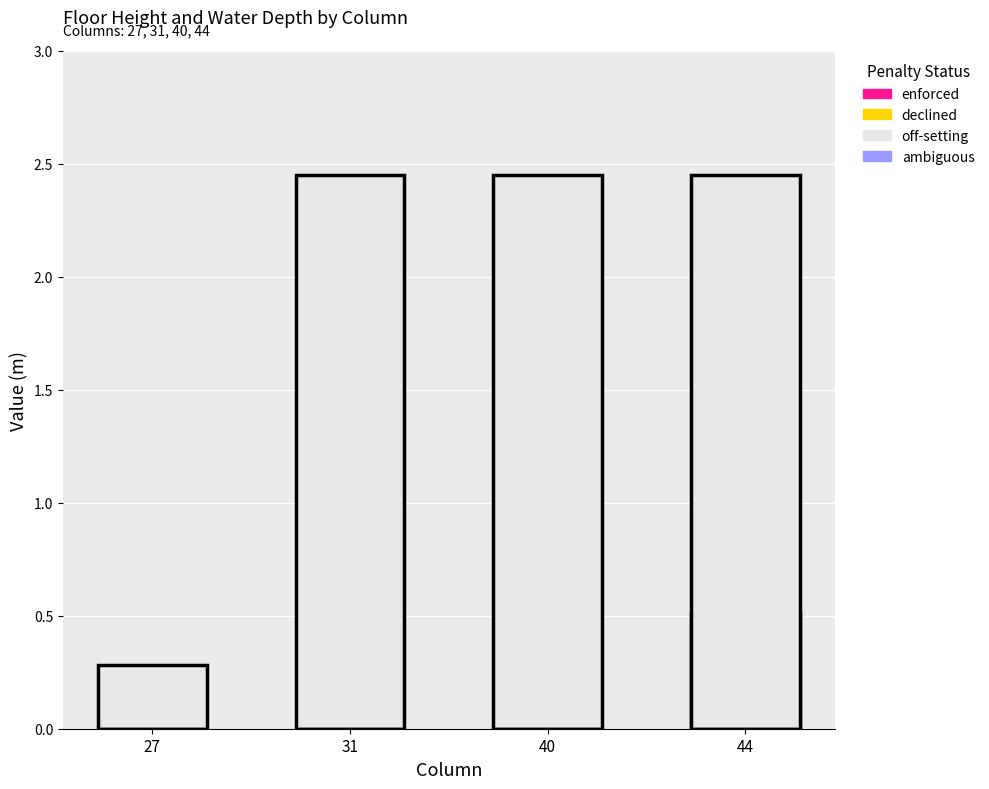

Reading left to right, what are all the values shown in this chart?

enforced: 27=0.0	31=0.0	40=0.0	44=0.5
declined: 27=0.0	31=0.0	40=0.0	44=0.0
off-setting: 27=0.3	31=2.5	40=2.5	44=2.5
ambiguous: 27=0.0	31=0.0	40=0.0	44=0.0